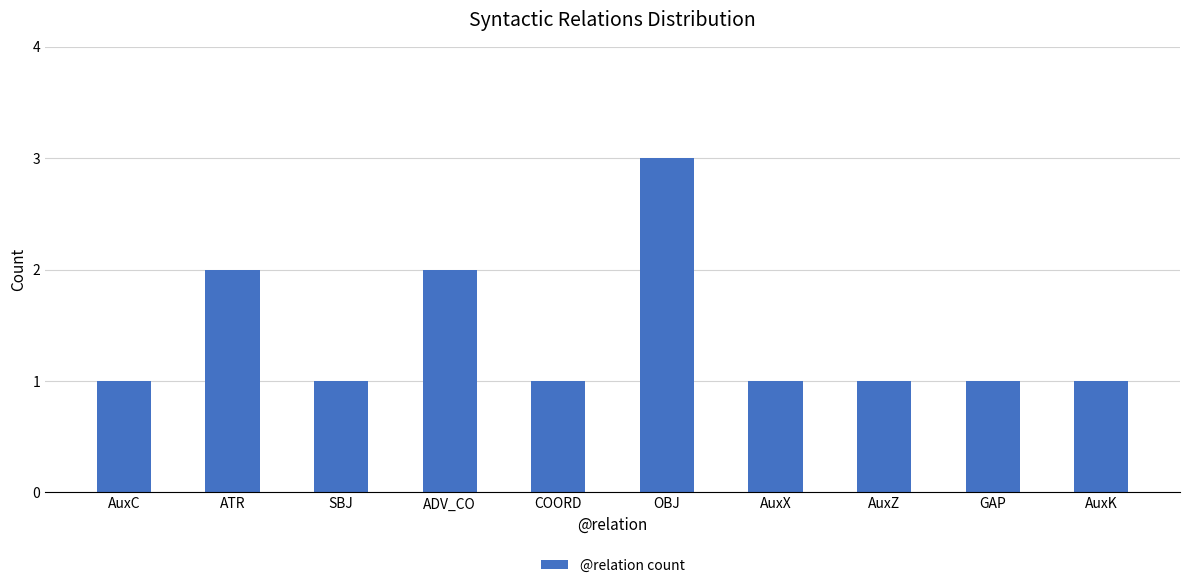

What is the sum of the values at ADV_CO and AuxZ?

3